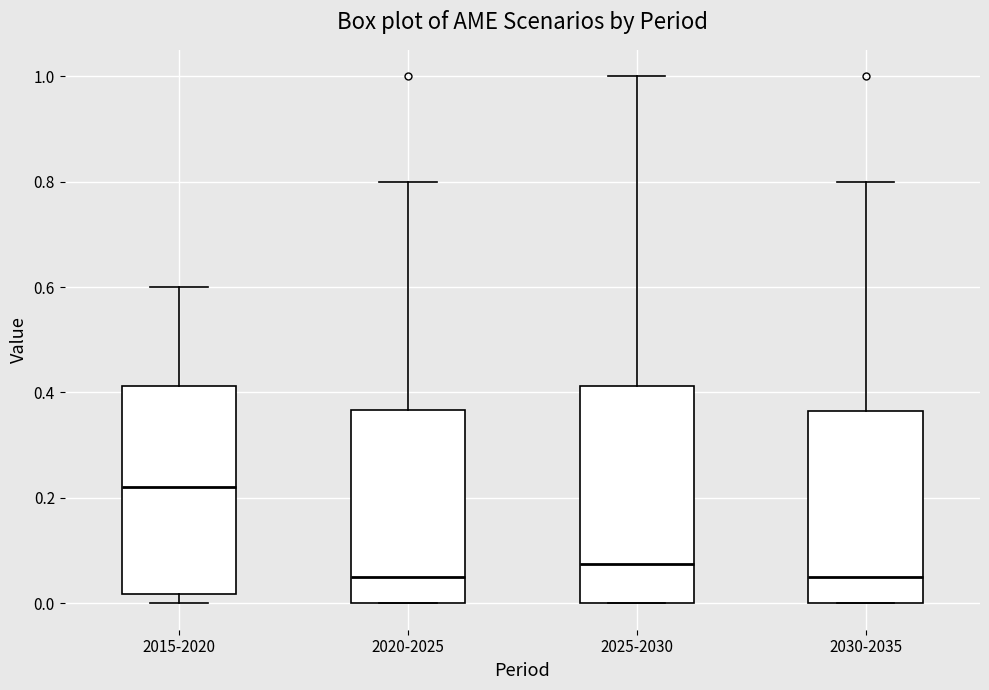

Reading left to right, read every box against the y-axis: the position of its median line, the range the box covers, and the ends of its whiskers. The values are not printed on the chart, so give them approximately, as read against the axis.

2015-2020: median 0.22, box 0.02 to 0.42, whiskers 0.00 to 0.60
2020-2025: median 0.06, box 0.00 to 0.36, whiskers 0.00 to 0.80
2025-2030: median 0.08, box 0.00 to 0.42, whiskers 0.00 to 1.00
2030-2035: median 0.06, box 0.00 to 0.36, whiskers 0.00 to 0.80